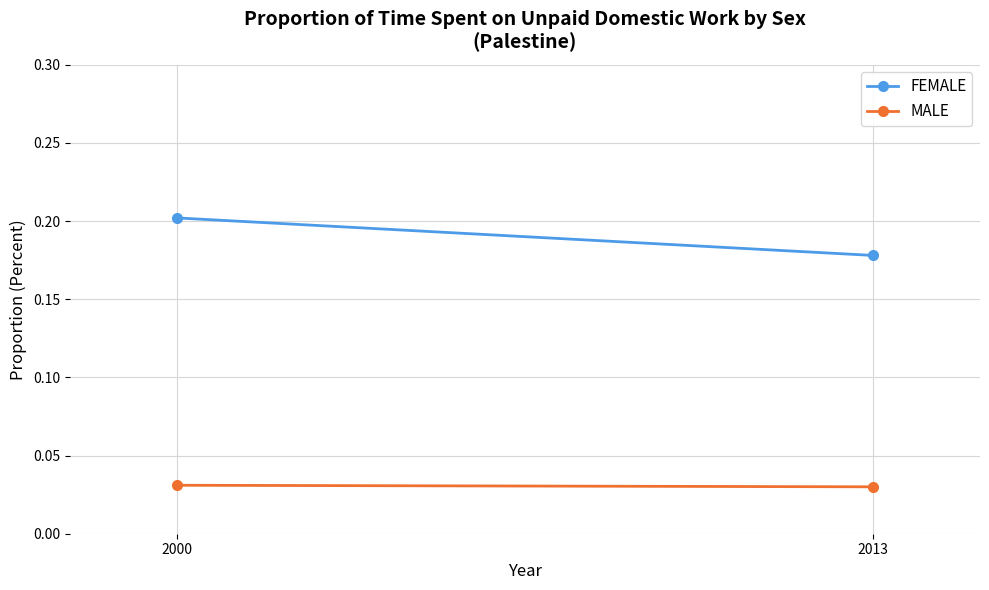

The value of MALE at 2000 is 0.0. True or false?

False